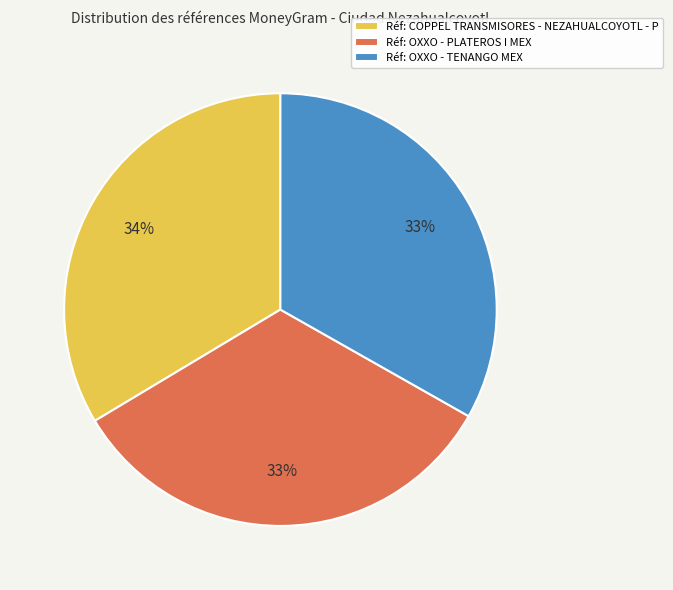

True or false: Réf: OXXO - PLATEROS I MEX accounts for 42% of the total.

False